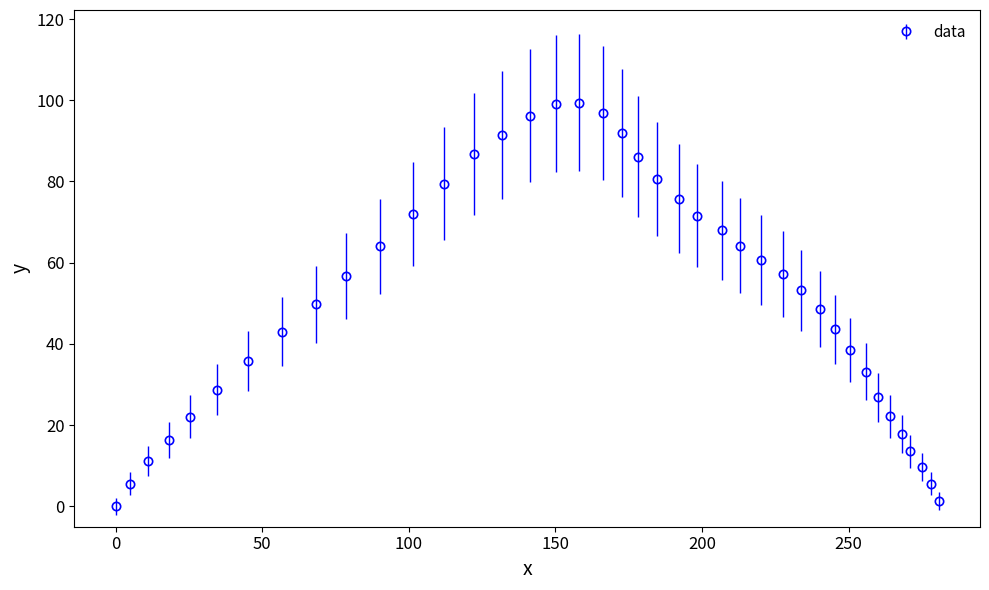

What is the value of the 7th point from the left?

35.9